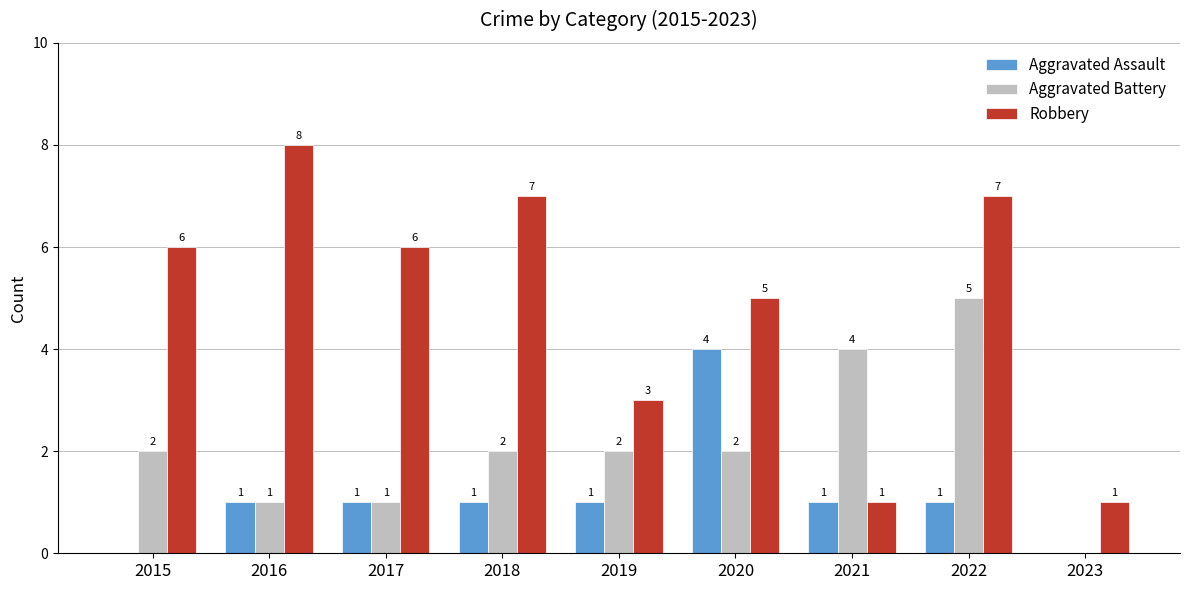

Are the bars horizontal?

No